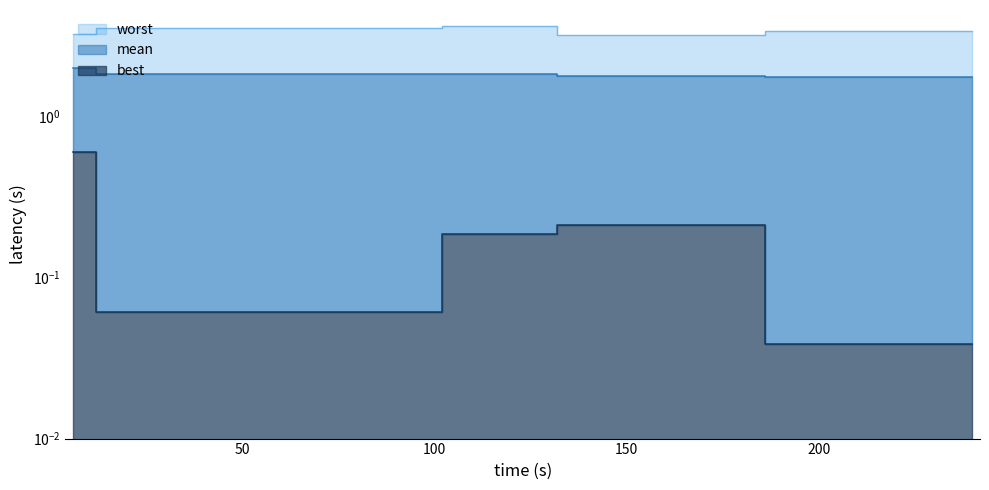

Reading left to right, list all the values displayed in this chart.

mean: 6=2.0	12=1.8	18=1.8	24=1.8	30=1.8	36=1.8	42=1.8	48=1.8	54=1.8	60=1.8	66=1.8	72=1.8	78=1.8	84=1.8	90=1.8	96=1.8	102=1.8	108=1.8	114=1.8	120=1.8	126=1.8	132=1.8	138=1.8	144=1.8	150=1.8	156=1.8	162=1.8	168=1.8	174=1.8	180=1.8	186=1.8	192=1.8	198=1.8	204=1.8	210=1.8	216=1.8	222=1.8	228=1.8	234=1.8	240=1.8
best: 6=0.6	12=0.1	18=0.1	24=0.1	30=0.1	36=0.1	42=0.1	48=0.1	54=0.1	60=0.1	66=0.1	72=0.1	78=0.1	84=0.1	90=0.1	96=0.1	102=0.2	108=0.2	114=0.2	120=0.2	126=0.2	132=0.2	138=0.2	144=0.2	150=0.2	156=0.2	162=0.2	168=0.2	174=0.2	180=0.2	186=0.0	192=0.0	198=0.0	204=0.0	210=0.0	216=0.0	222=0.0	228=0.0	234=0.0	240=0.0
worst: 6=3.3	12=3.5	18=3.5	24=3.5	30=3.5	36=3.5	42=3.5	48=3.5	54=3.5	60=3.5	66=3.5	72=3.5	78=3.5	84=3.5	90=3.5	96=3.5	102=3.6	108=3.6	114=3.6	120=3.6	126=3.6	132=3.2	138=3.2	144=3.2	150=3.2	156=3.2	162=3.2	168=3.2	174=3.2	180=3.2	186=3.4	192=3.4	198=3.4	204=3.4	210=3.4	216=3.4	222=3.4	228=3.4	234=3.4	240=3.4